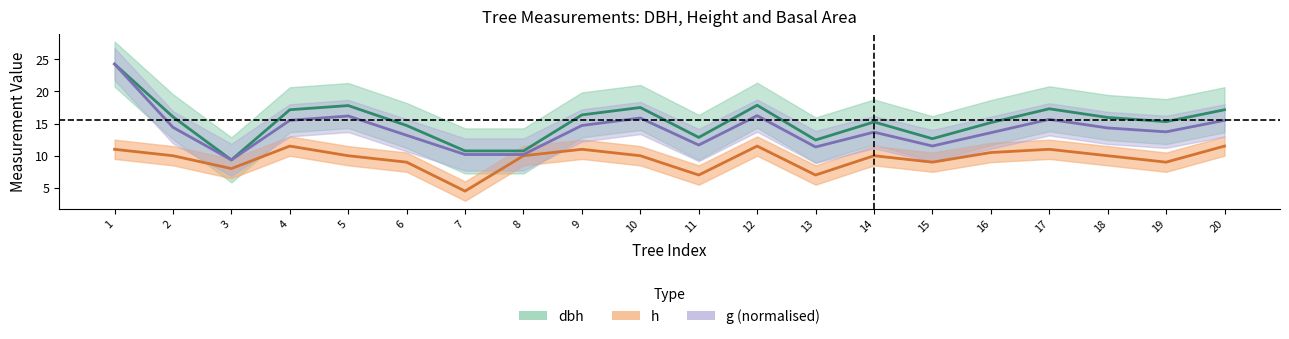

What are all the series names shown in the legend?

dbh, h, g